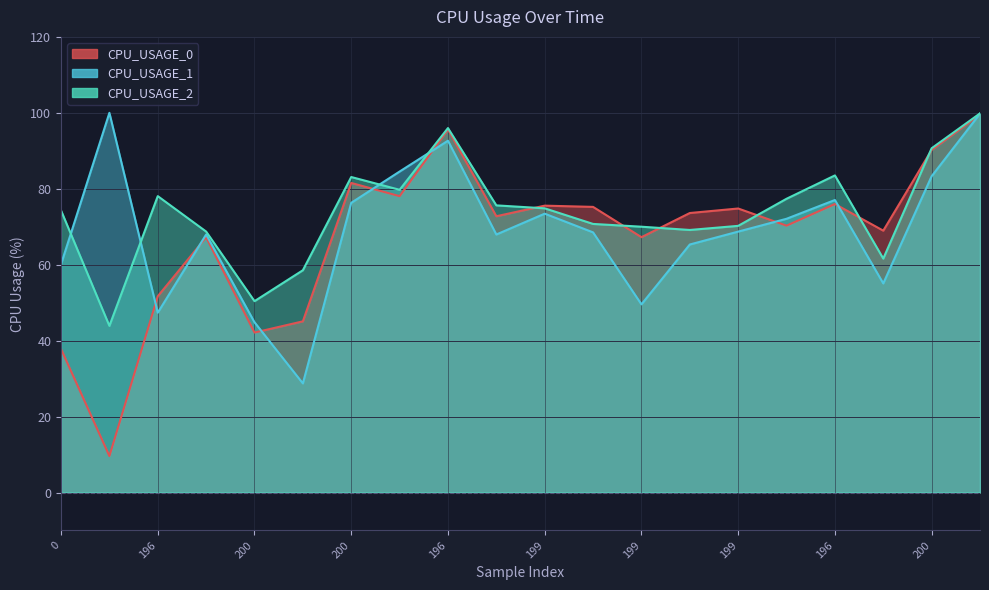

Does the chart have visible grid lines?

Yes